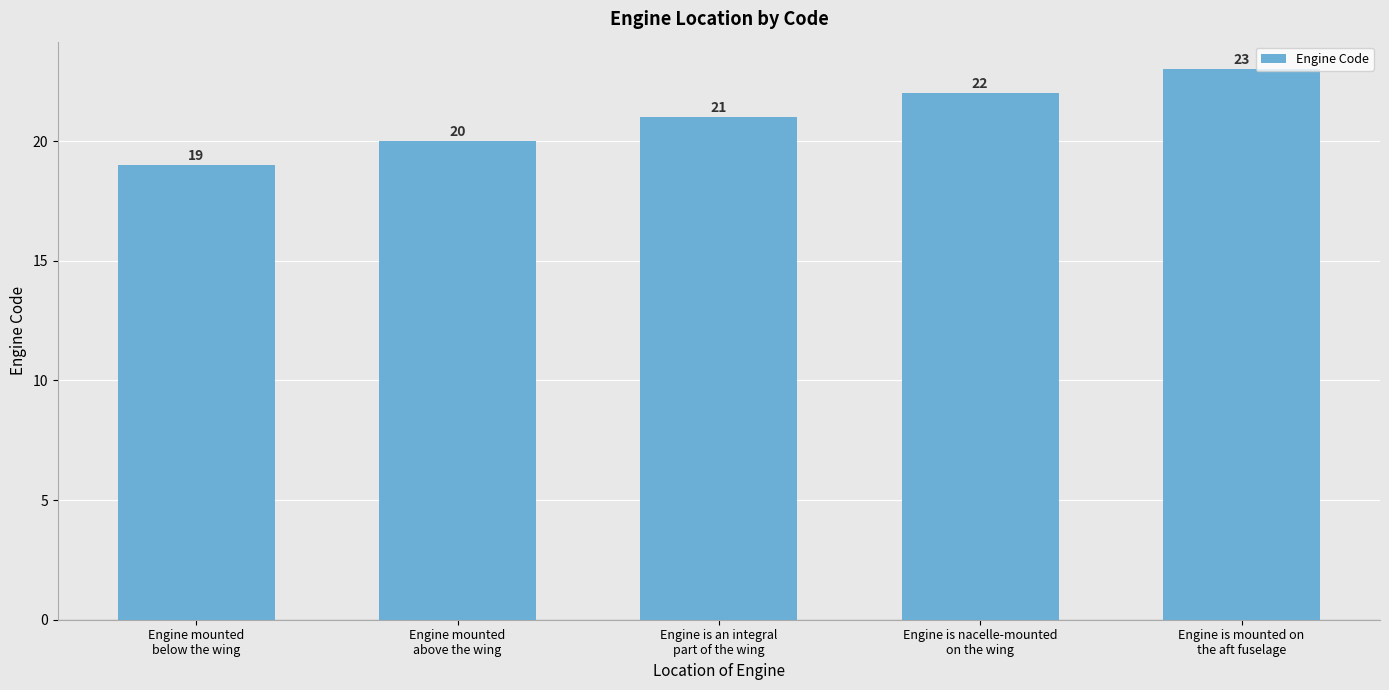

Which has a higher value, Engine is nacelle-mounted
on the wing or Engine mounted
above the wing?

Engine is nacelle-mounted
on the wing